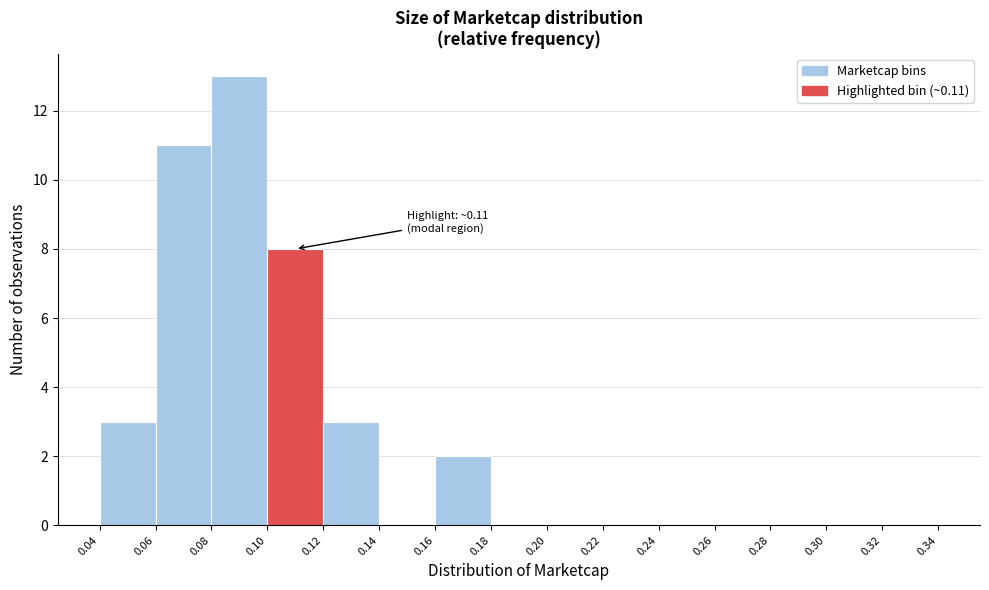

Which range on the x-axis has the tallest bar?

0.08 to 0.10